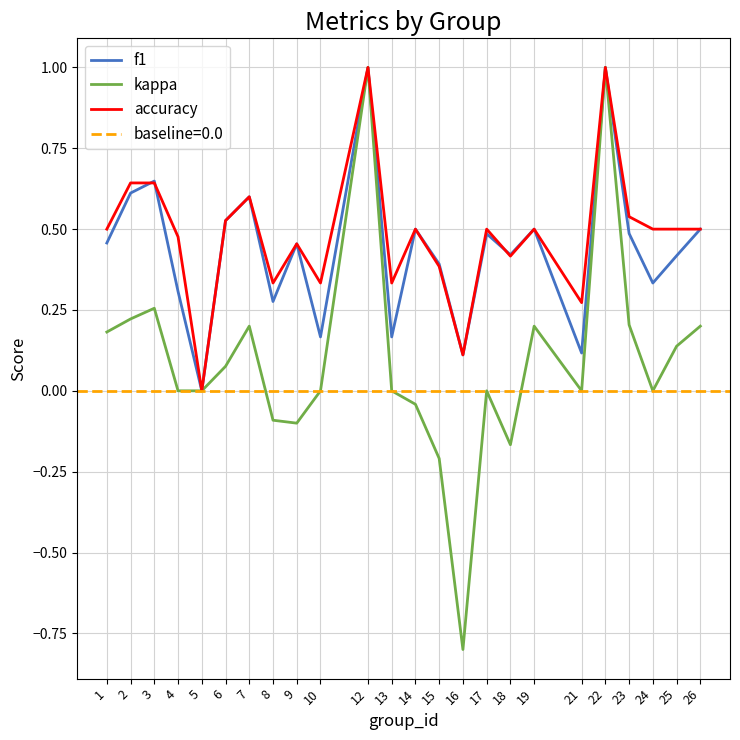

What is the value of the f1 point at the 4th from the left?

0.3